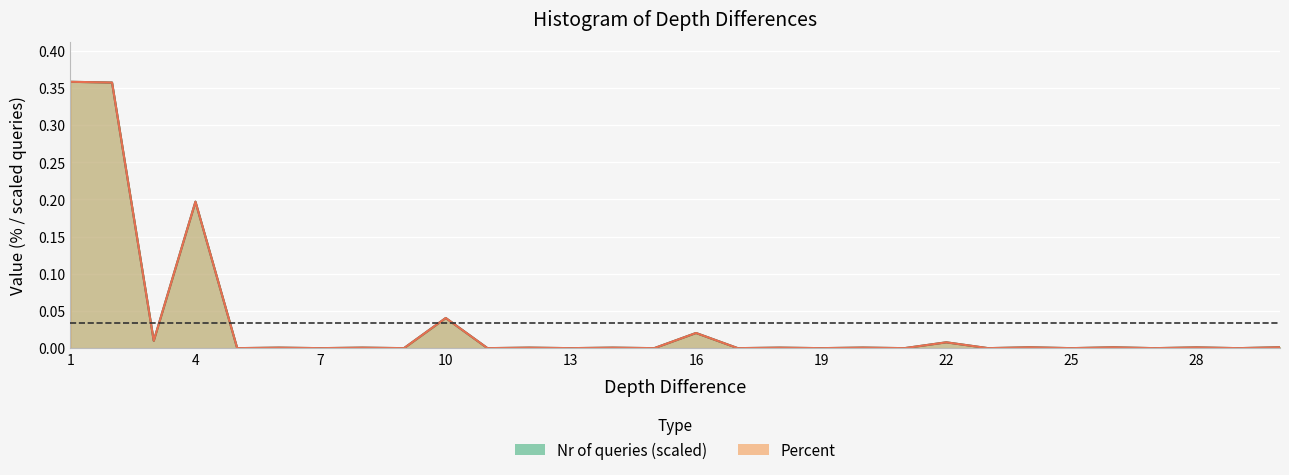

Which series has the largest total across all categories?

Percent